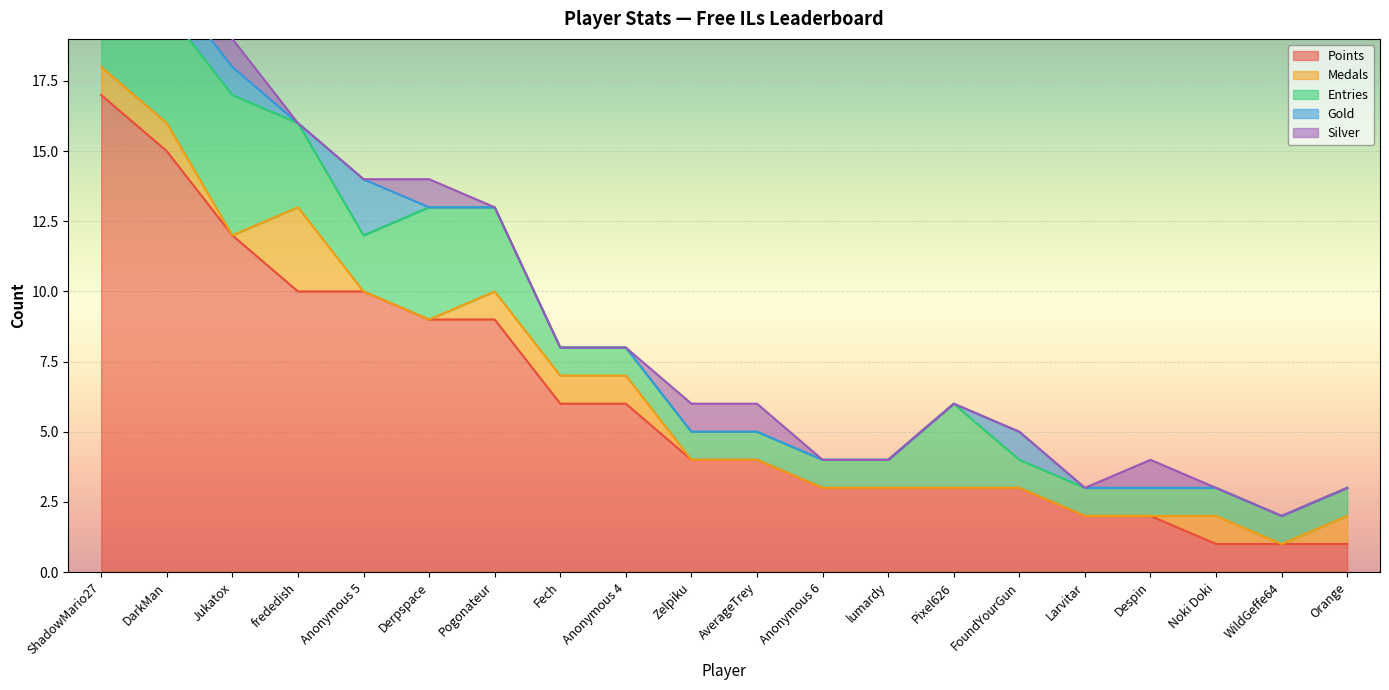

Between FoundYourGun and Fech, which is larger?

Fech